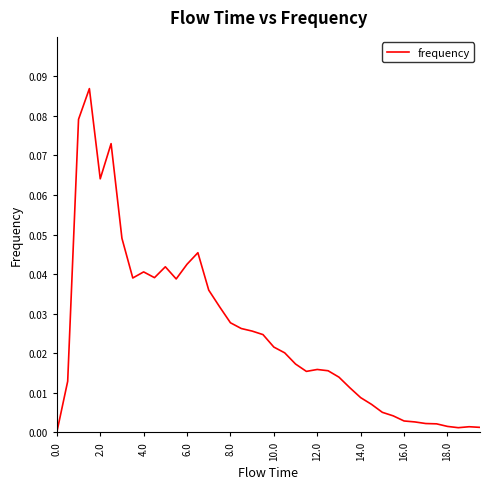

Is this an area chart (filled region under the line)?

No